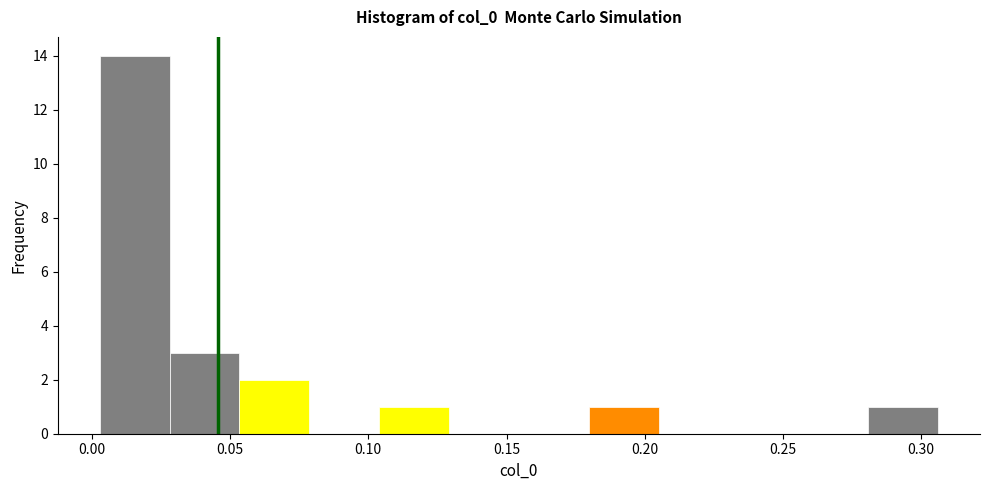

Reading left to right, list every bar in this chart as the range it spans on the x-axis followed by its height. Neither the bar edges nor the heights are printed on the chart, so give them approximately, as read against the axes.

0.005 to 0.030: 14
0.030 to 0.055: 3
0.055 to 0.080: 2
0.080 to 0.105: 0
0.105 to 0.130: 1
0.130 to 0.155: 0
0.155 to 0.180: 0
0.180 to 0.205: 1
0.205 to 0.230: 0
0.230 to 0.255: 0
0.255 to 0.280: 0
0.280 to 0.305: 1